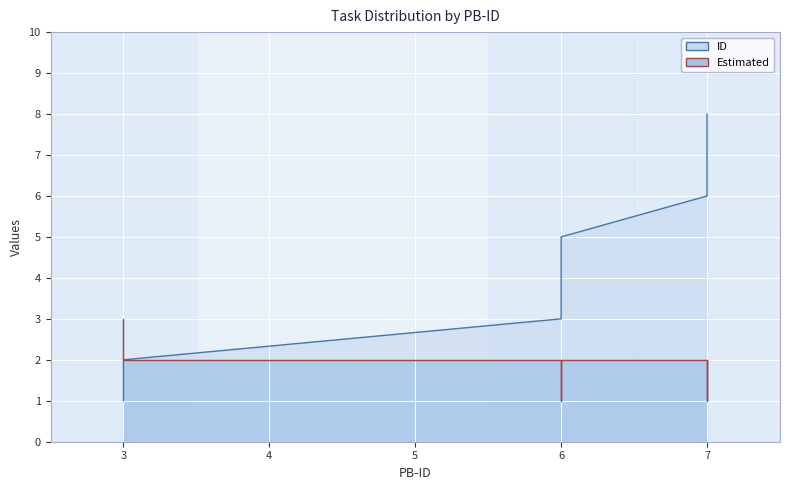

What is the lowest value of the ID series?

1